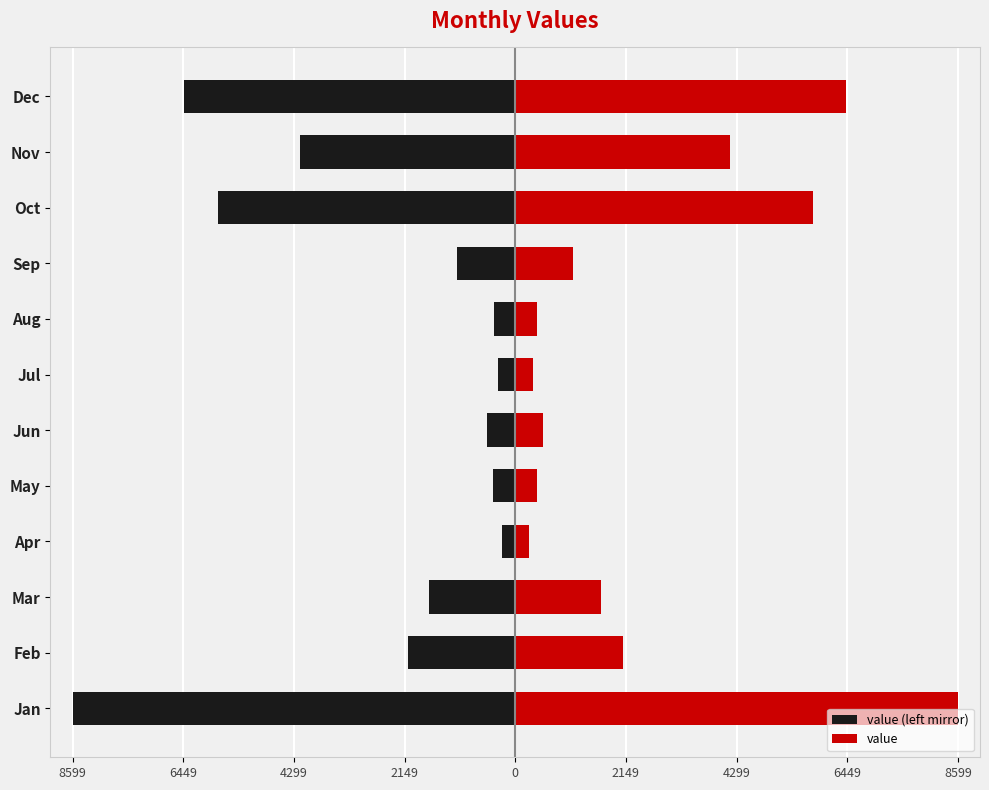

How many groups of bars are there?

12